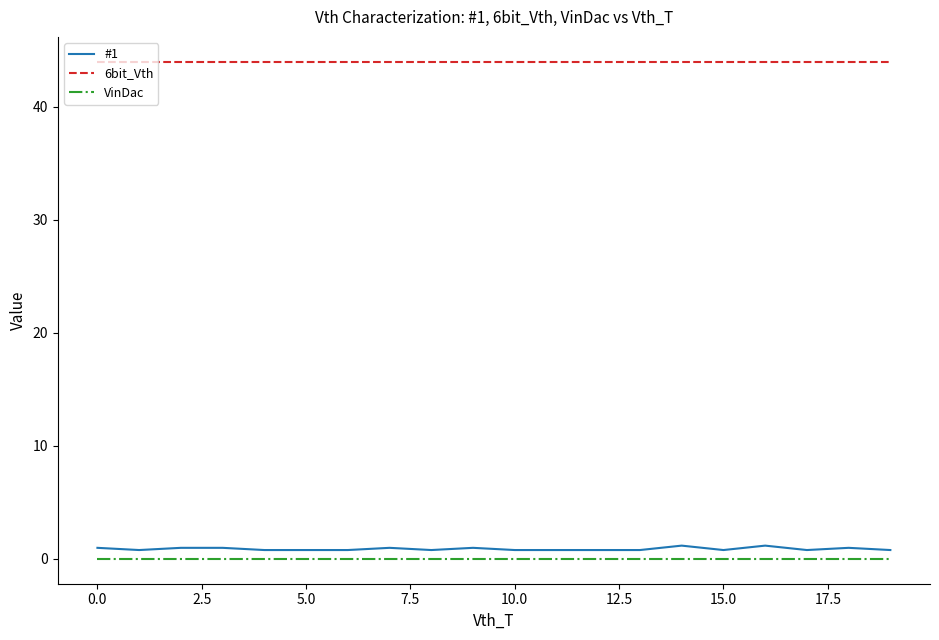

What is the greatest value displayed?

44.0